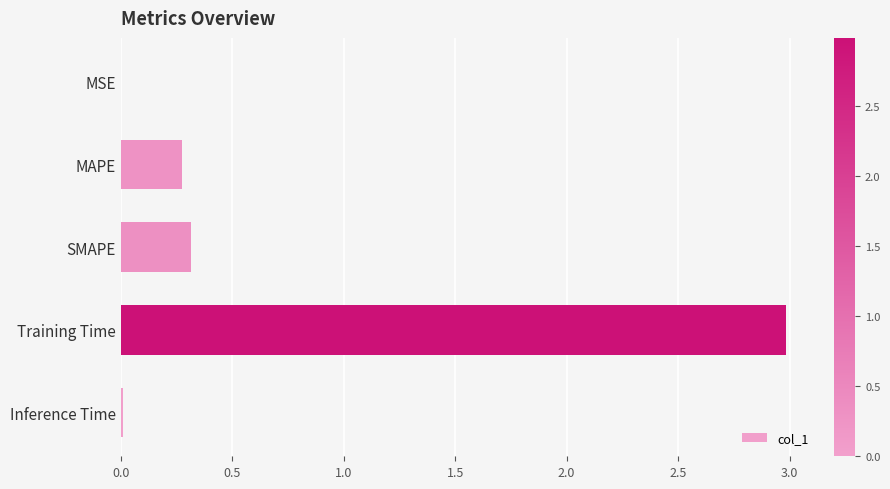

True or false: the data shows 0.3 at SMAPE.

True